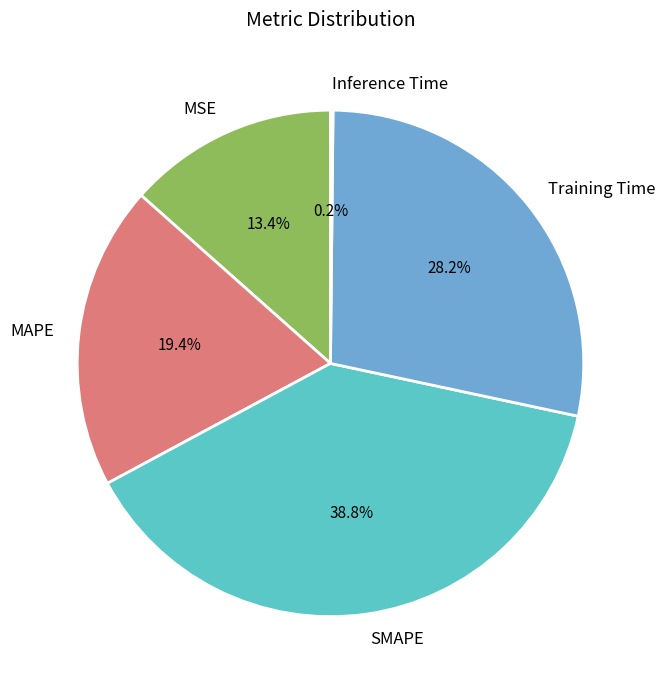

What is the ratio of the value at Training Time to the value at SMAPE?

0.7